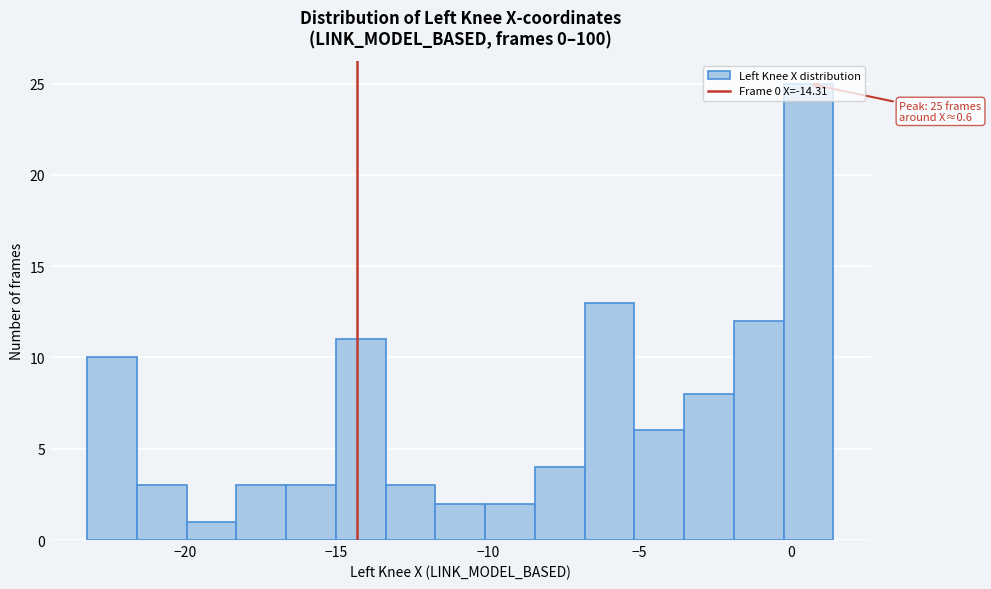

Read against the x-axis, roughly where is the centre of the tallest bar?

0.5